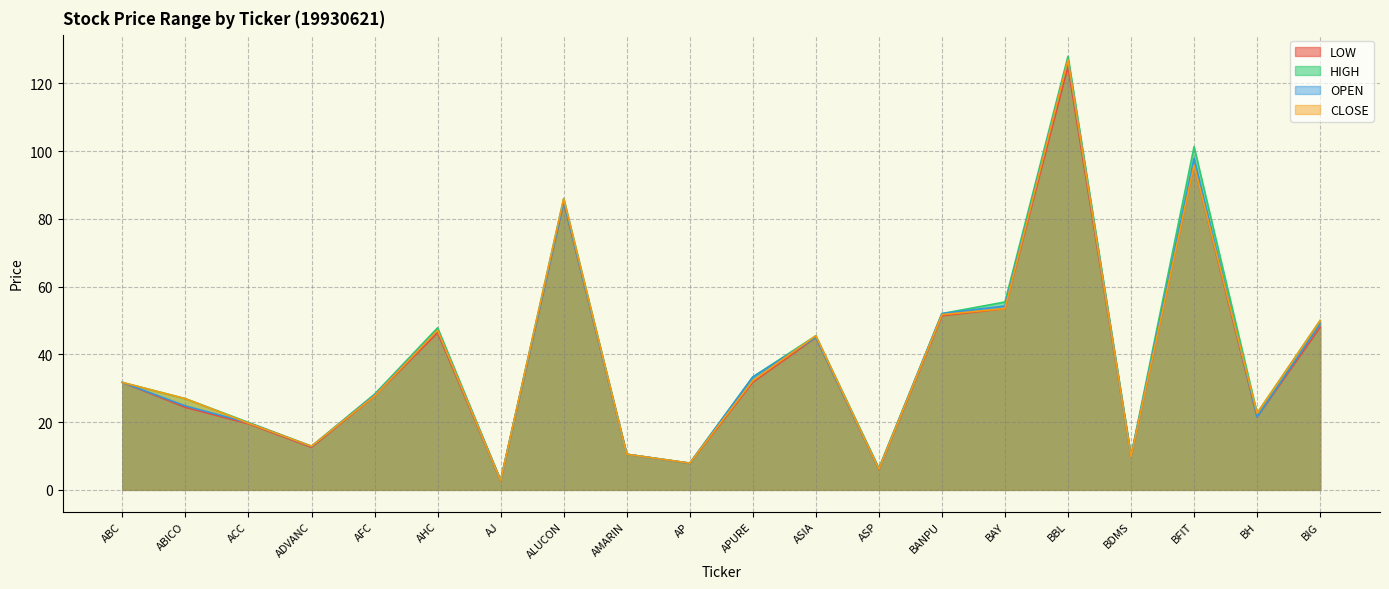

What value does the CLOSE series have at ALUCON?

86.0